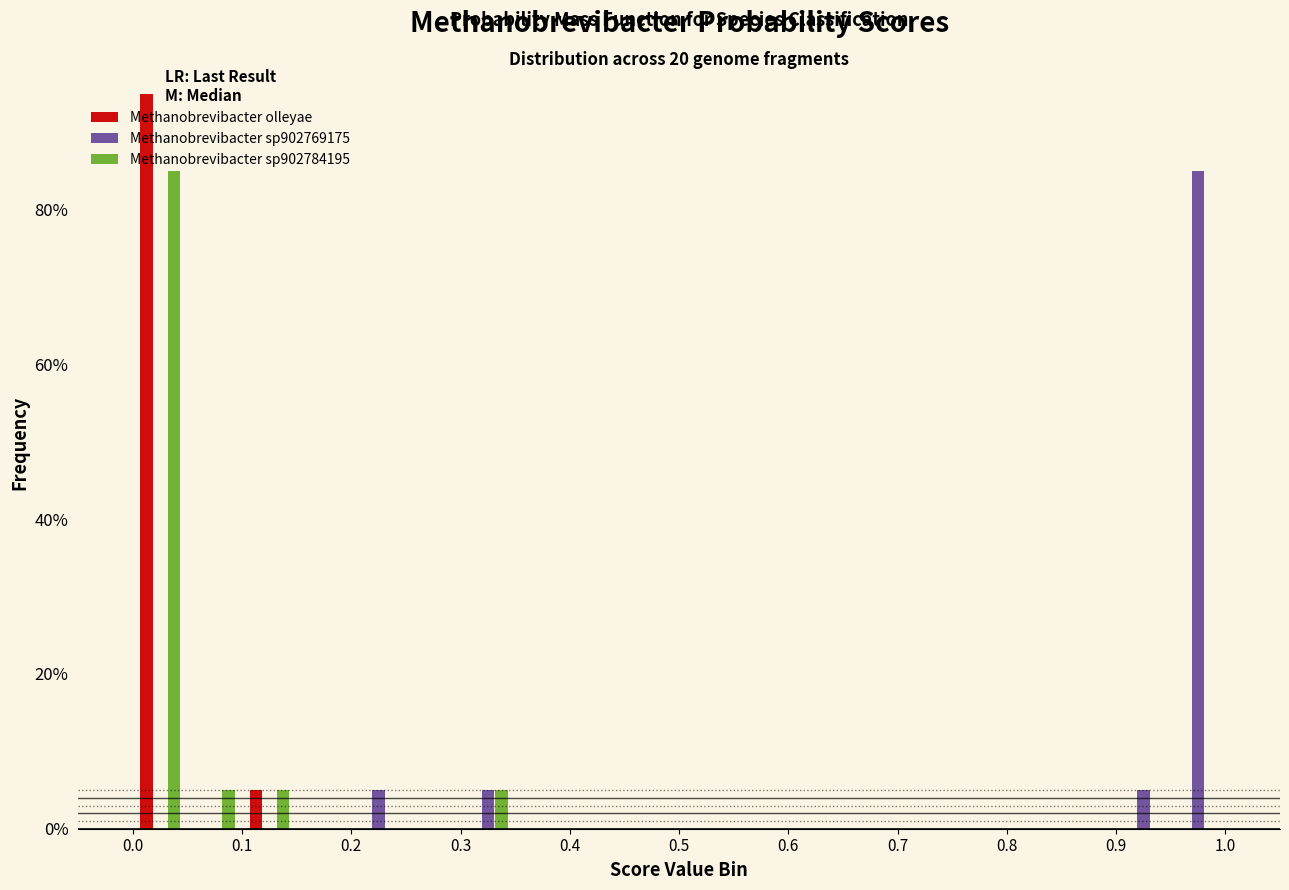

In the Methanobrevibacter sp902769175 series, which range on the x-axis has the tallest bar?

0.95 to 1.00